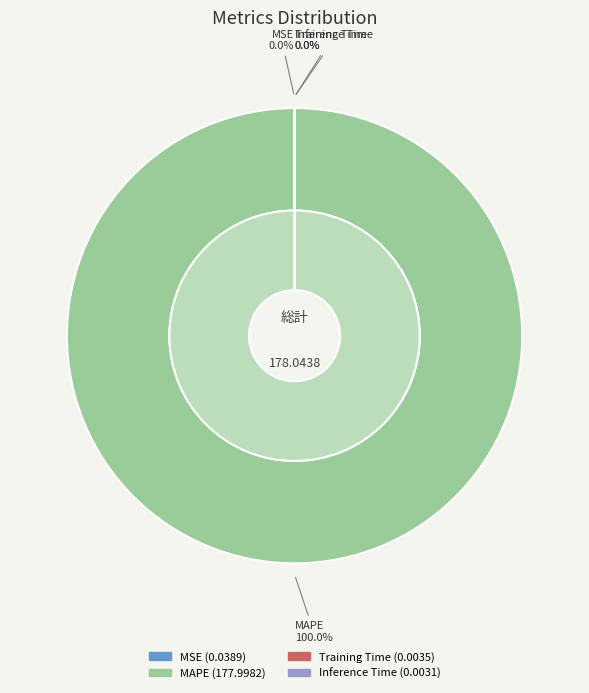

What percentage is NOT represented by Inference Time?

100.0%